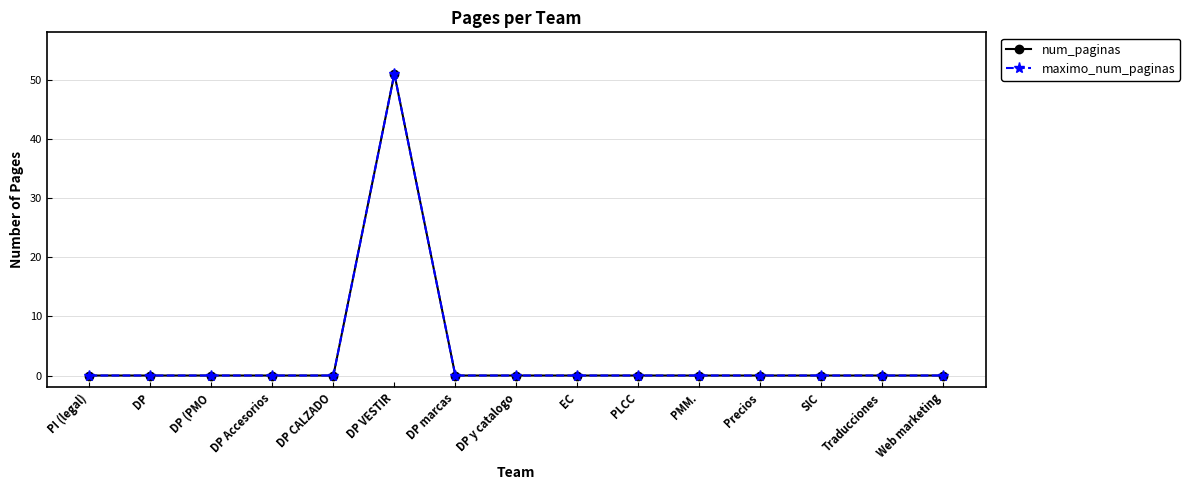

How many lines are shown in the chart?

2